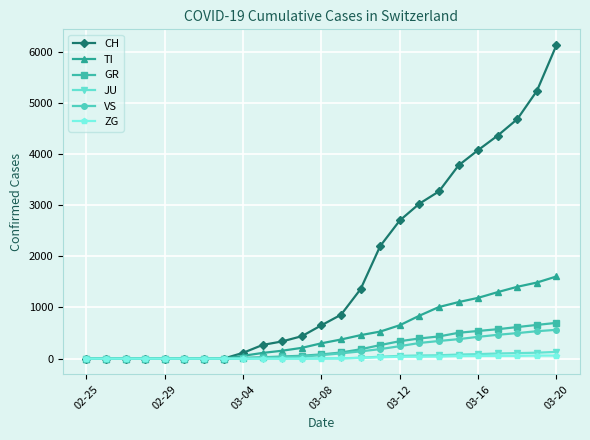

Which series has the largest range (max minus min)?

CH